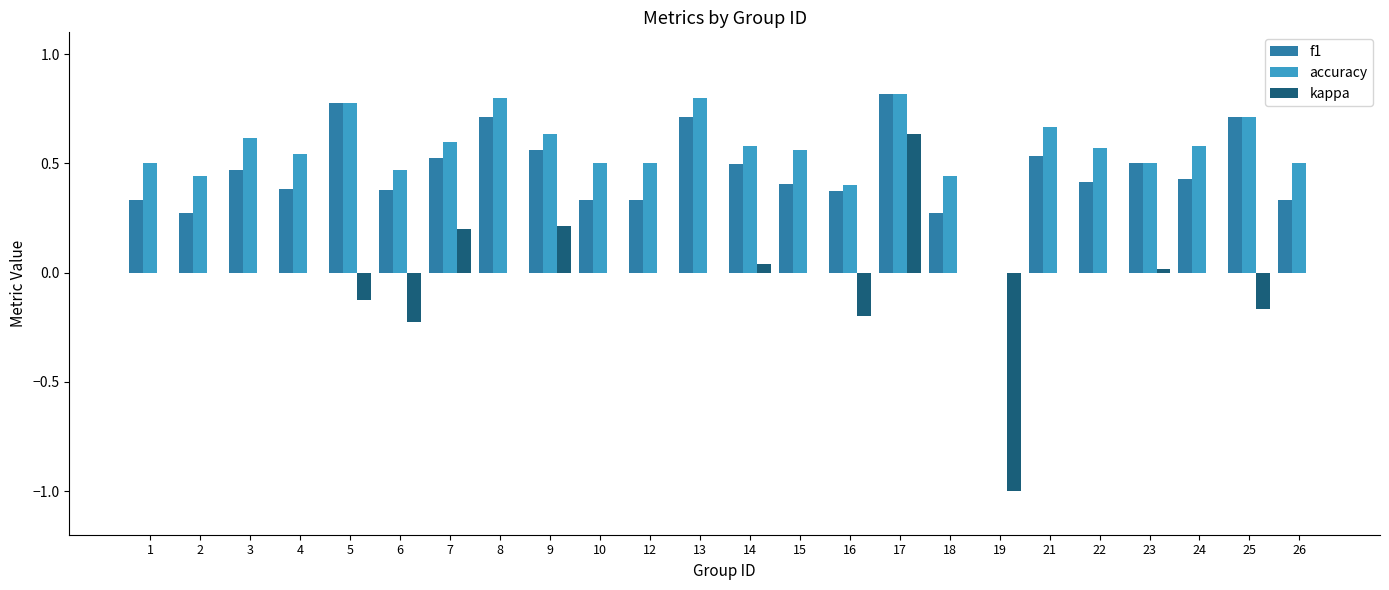

How many positive values does the f1 series have?

23